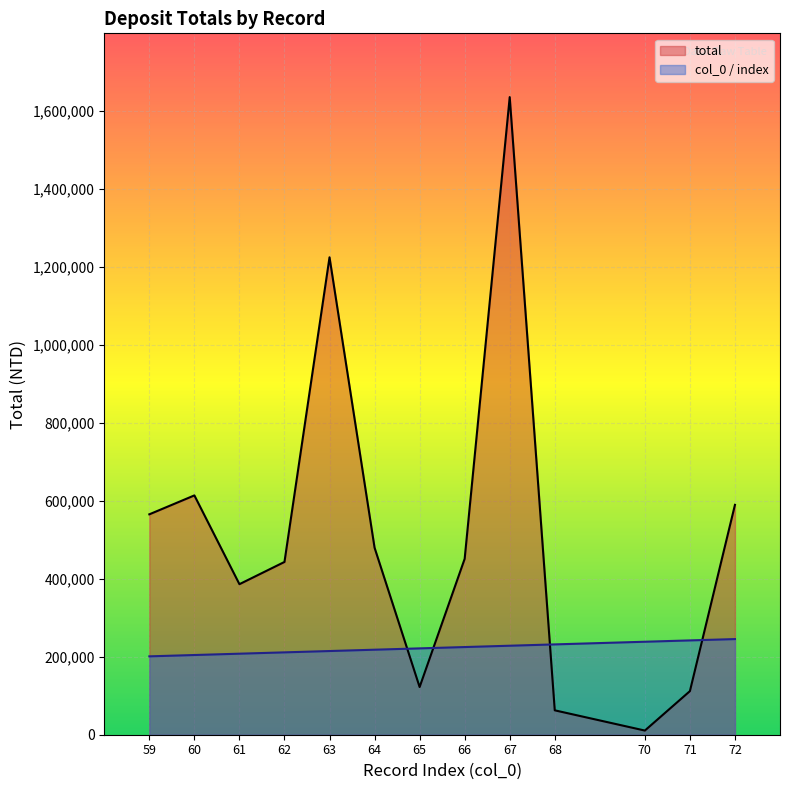

Reading left to right, list all the values displayed in this chart.

total: 59=565207.0	60=613719.0	61=386058.0	62=443086.0	63=1224300.0	64=479601.0	65=122310.0	66=451087.0	67=1635160.0	68=62579.0	70=10676.0	71=111794.0	72=589516.9
col_0 / index: 59=200988.4	60=204395.0	61=207801.6	62=211208.2	63=214614.8	64=218021.3	65=221427.9	66=224834.5	67=228241.1	68=231647.7	70=238460.8	71=241867.4	72=245274.0